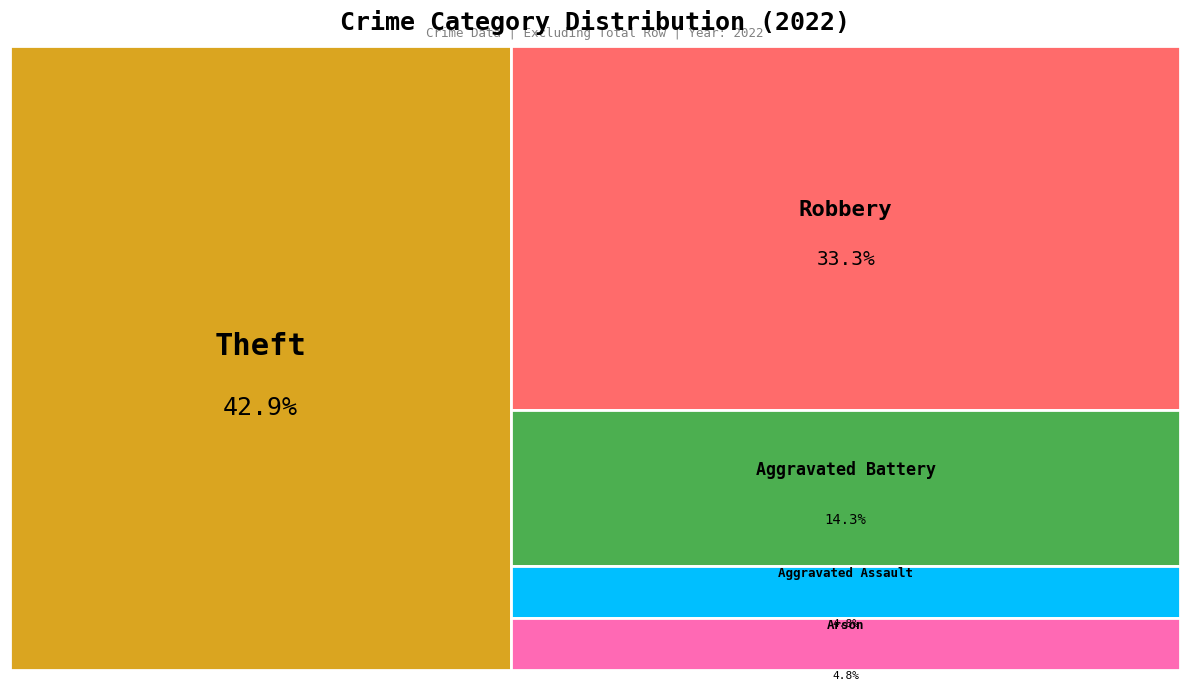

Is the sum of Aggravated Assault and Aggravated Battery greater than half?

No